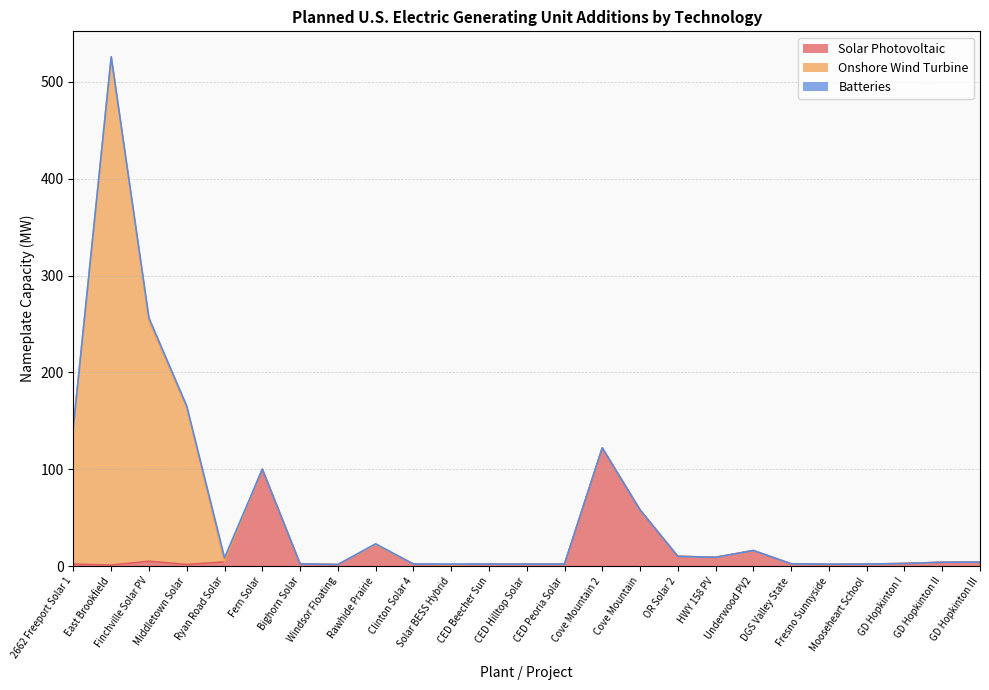

True or false: Onshore Wind Turbine has a value of 0.0 at Bighorn Solar.

True